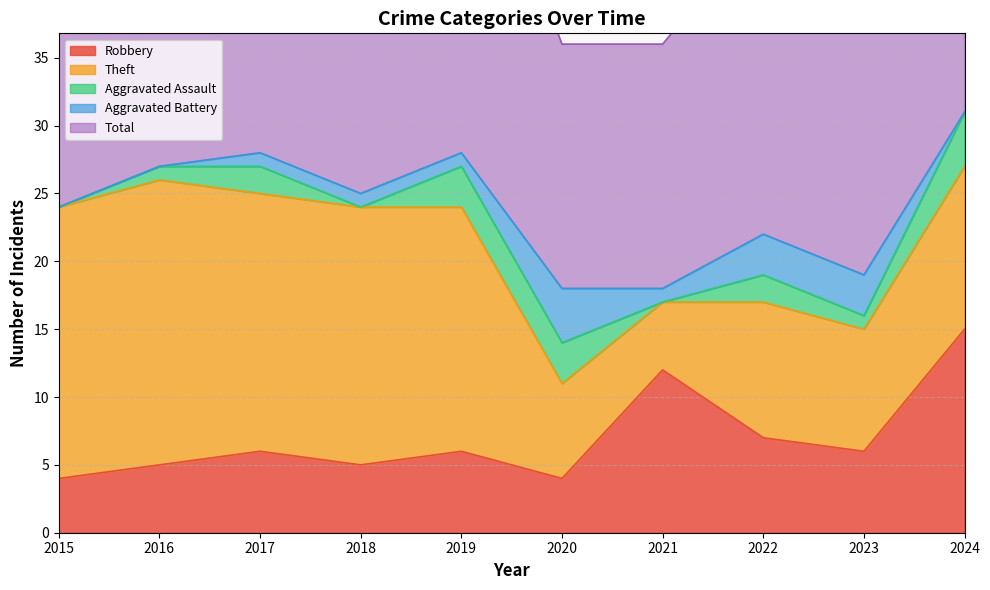

Count the Aggravated Battery values in the range 0 to 3.

9